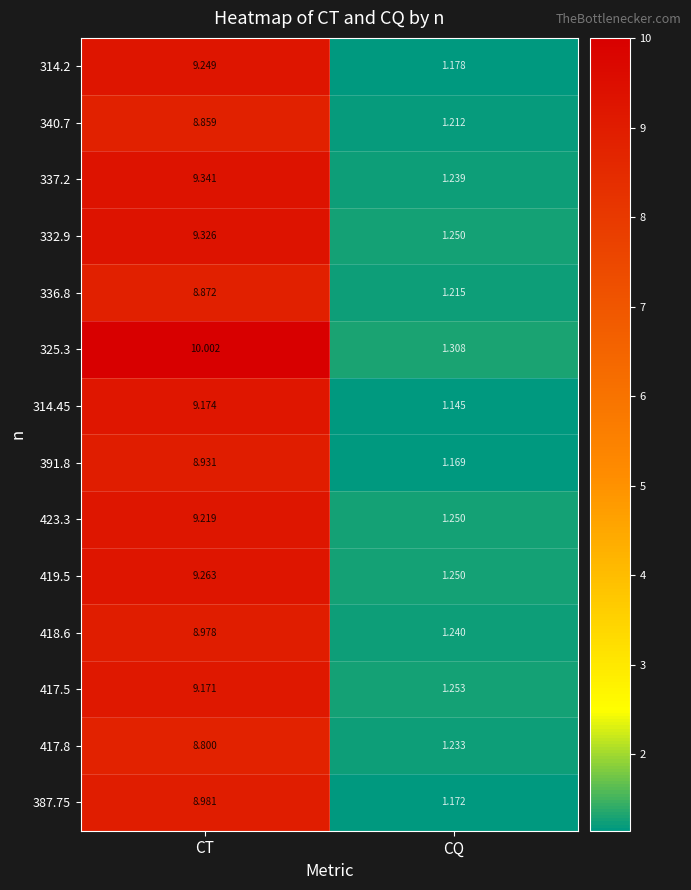

Between CT and CQ, which series saw the biggest shift?

325.3